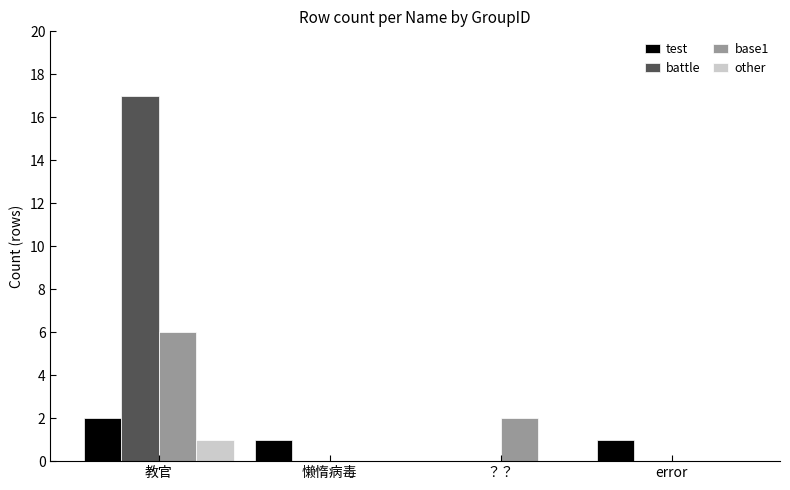

At which category is the sum across all series the highest?

教官